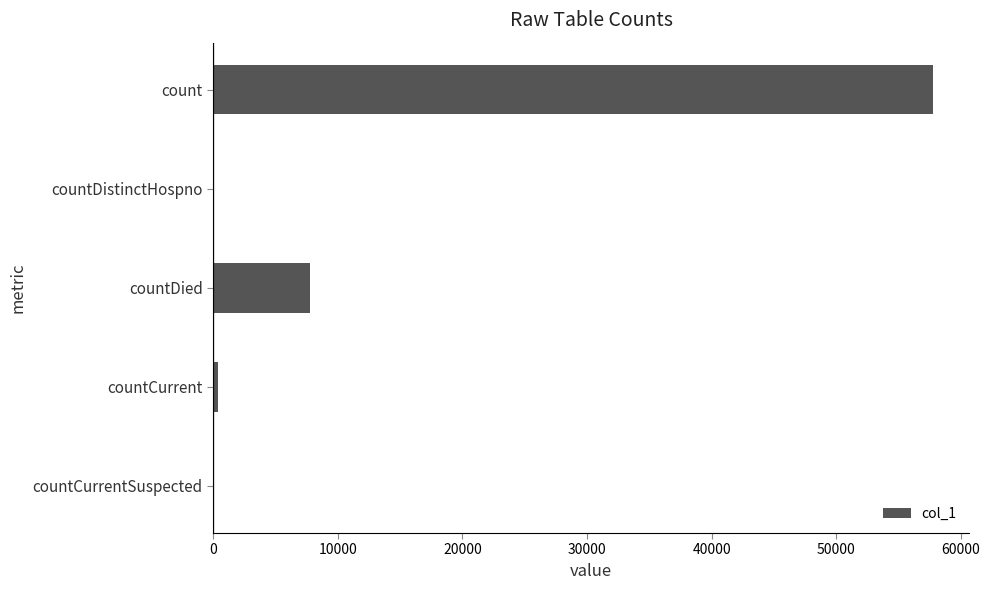

Reading bottom to top, transcribe all the data shown in this chart.

countCurrentSuspected=0	countCurrent=393	countDied=7777	countDistinctHospno=0	count=57782